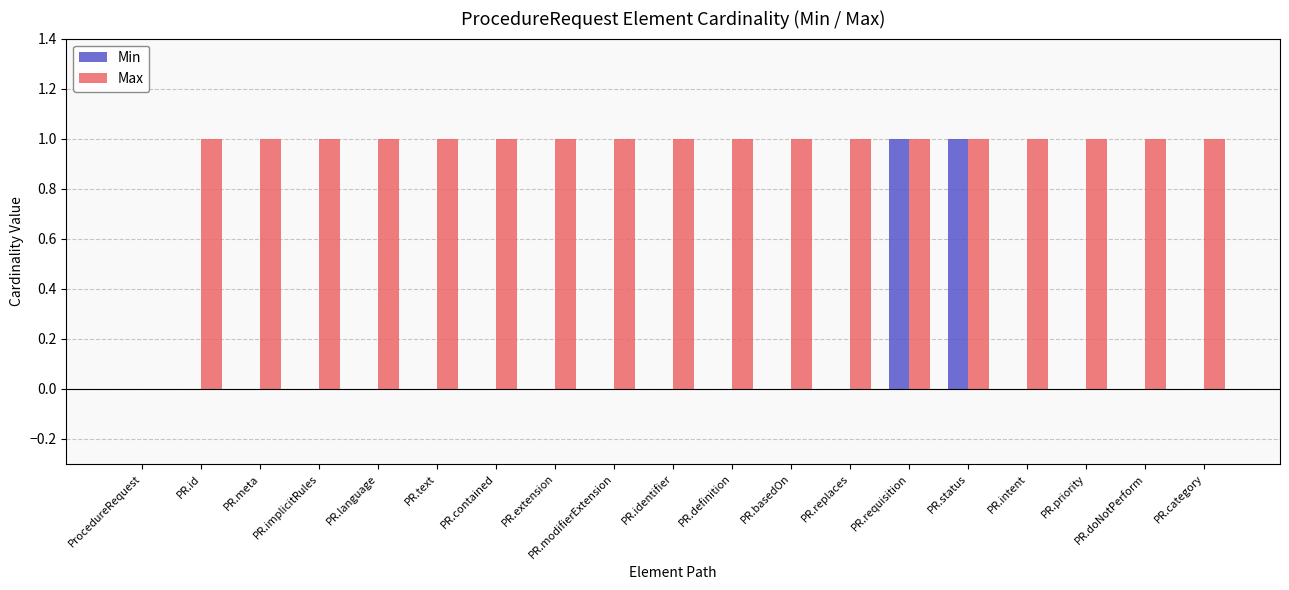

Is it true that Min equals 0 at PR.replaces?

True